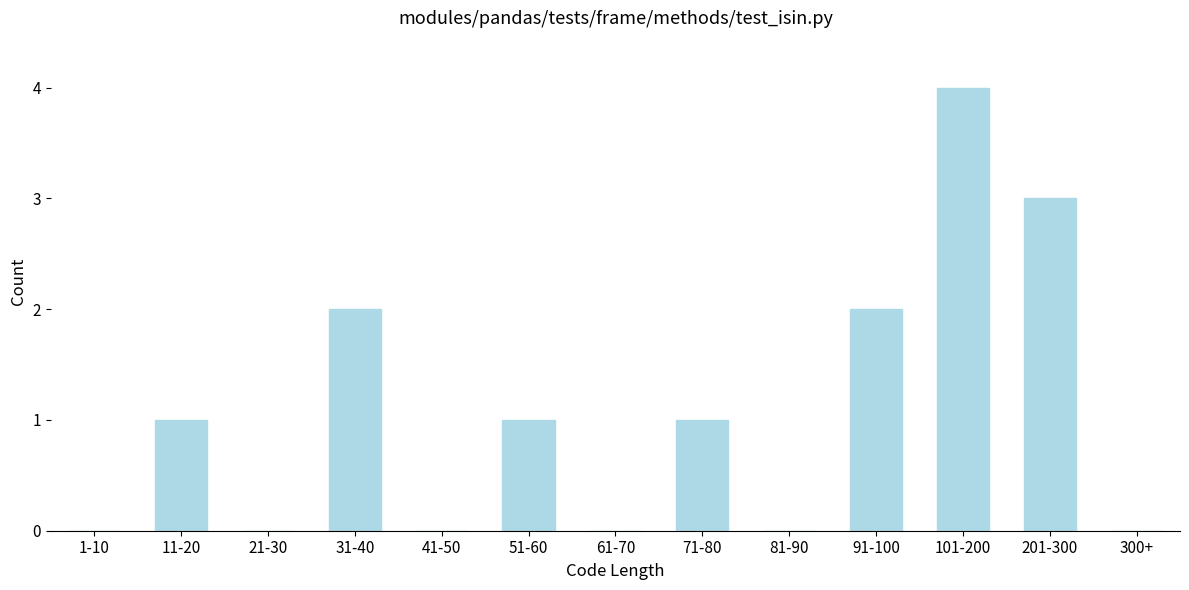

Reading right to left, transcribe all the data shown in this chart.

300+=0	201-300=3	101-200=4	91-100=2	81-90=0	71-80=1	61-70=0	51-60=1	41-50=0	31-40=2	21-30=0	11-20=1	1-10=0